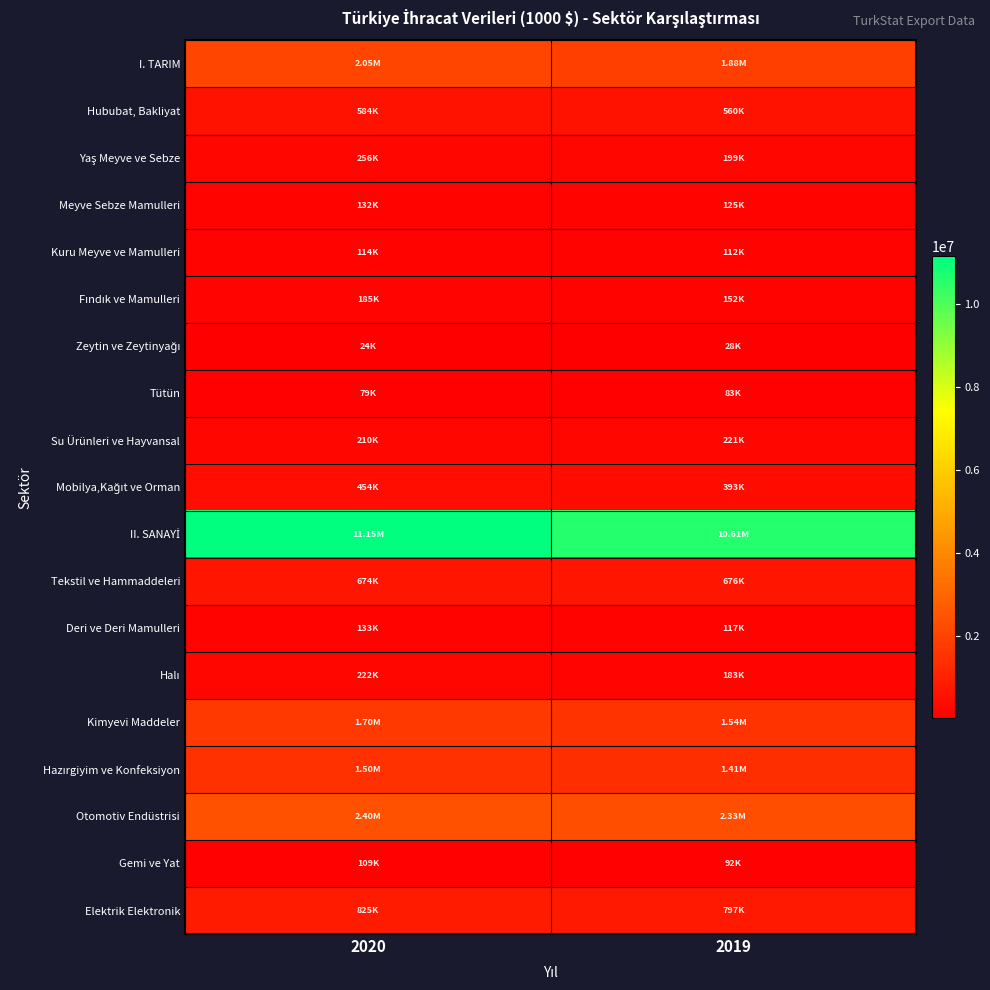

At which category is the sum across all series the highest?

2020